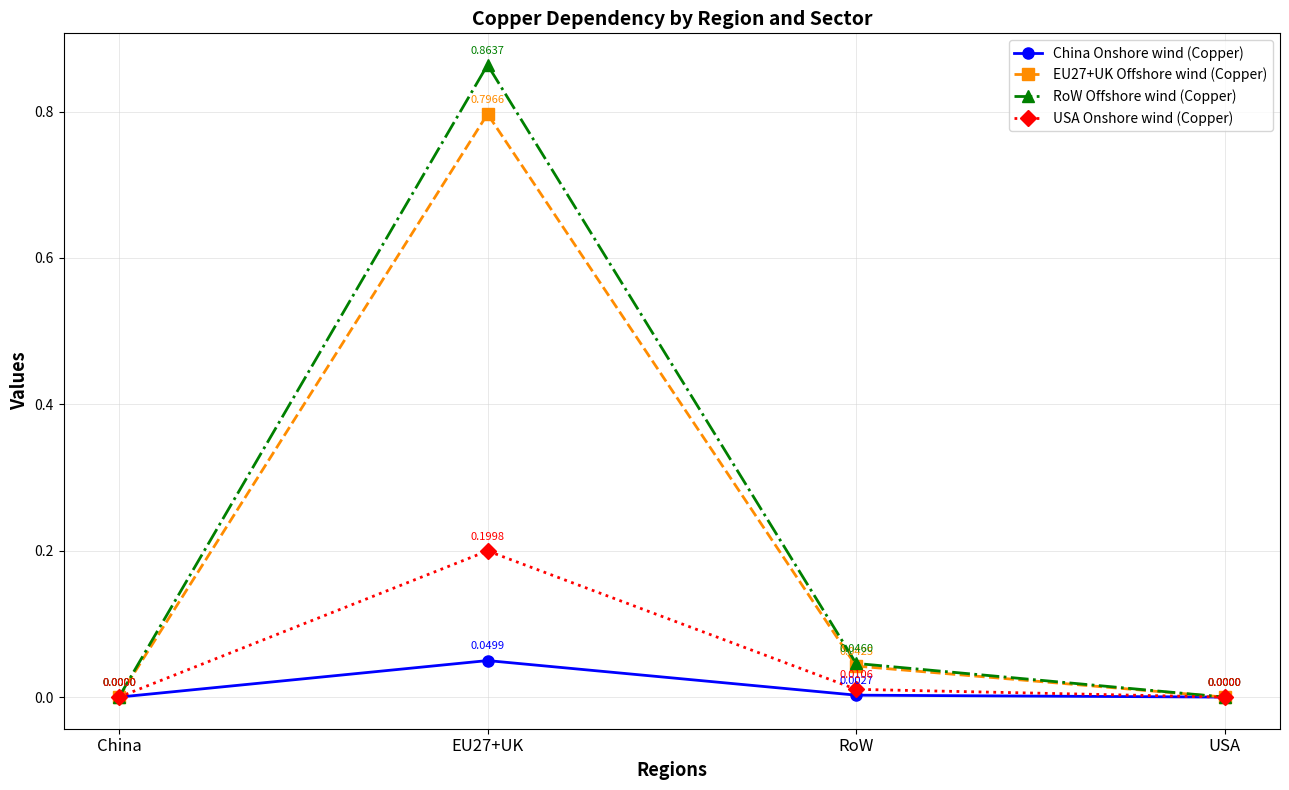

What is the total value across all series at RoW?

0.1